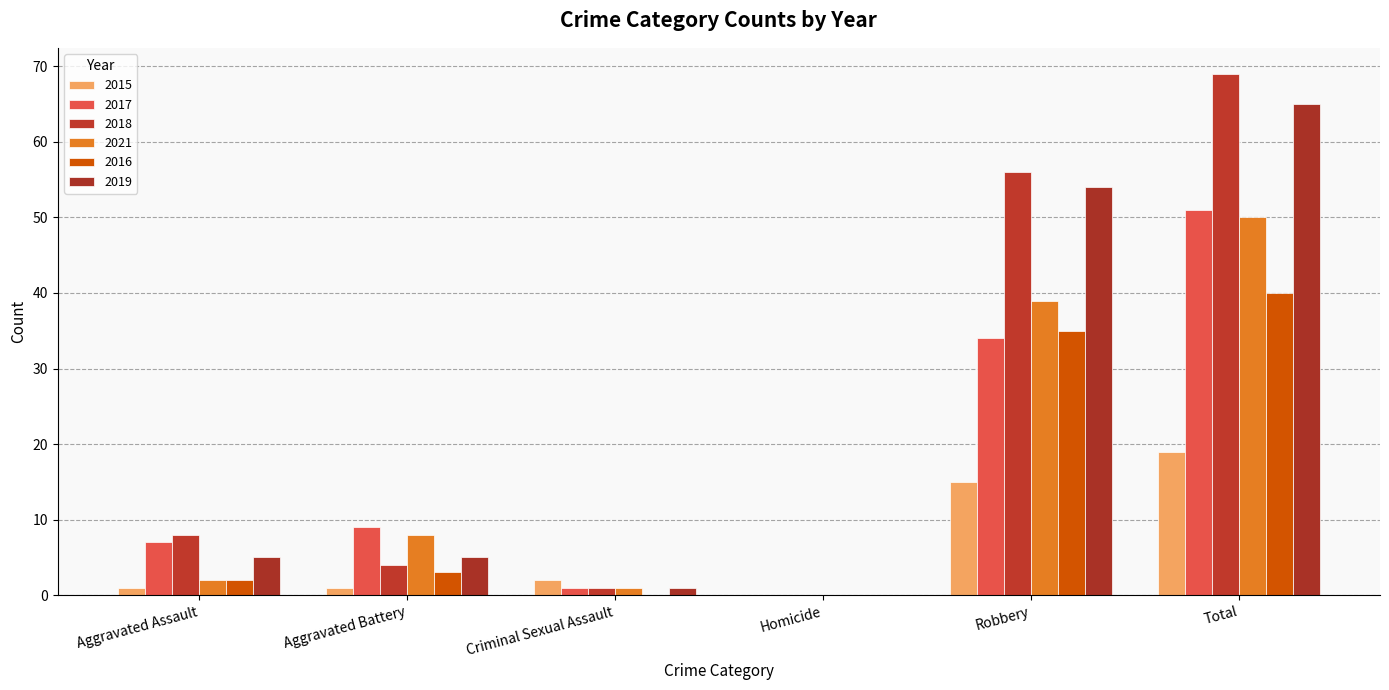

Rank the categories by 2021 value from highest to lowest.

Total, Robbery, Aggravated Battery, Aggravated Assault, Criminal Sexual Assault, Homicide